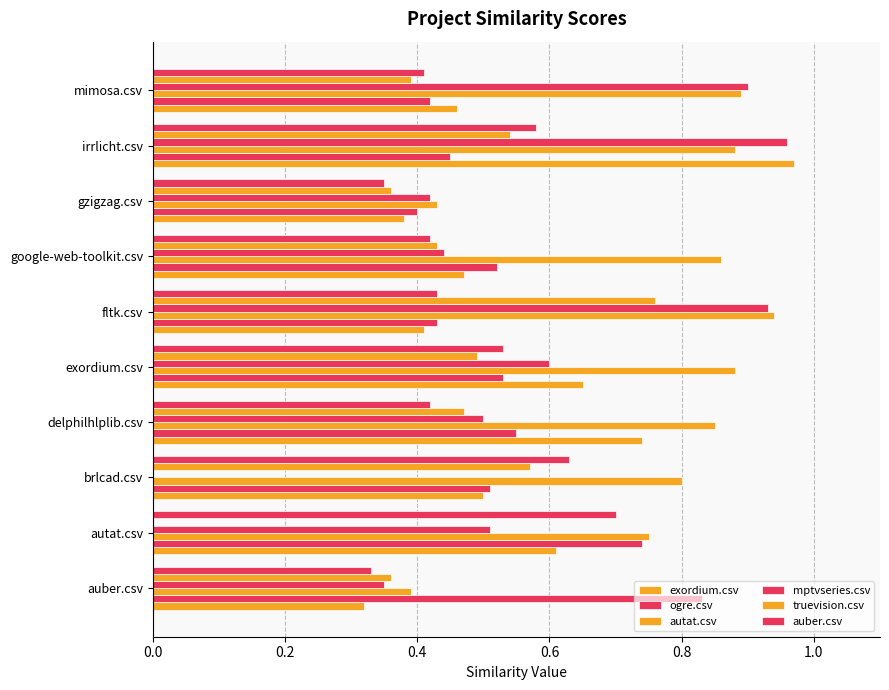

Which series has the largest total across all categories?

autat.csv